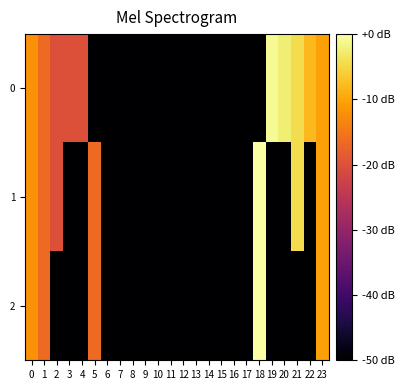

Reading left to right, list all the values displayed in this chart.

0: 0=-12.0	1=-16.5	2=-20.0	3=-20.0	4=-20.0	5=-162.3	6=-162.3	7=-162.3	8=-162.3	9=-162.3	10=-162.3	11=-162.3	12=-162.3	13=-162.3	14=-162.3	15=-162.3	16=-162.3	17=-162.3	18=-162.3	19=-0.9	20=-2.5	21=-4.4	22=-8.0	23=-10.5
1: 0=-12.0	1=-16.5	2=-20.0	3=-162.3	4=-162.3	5=-16.5	6=-162.3	7=-162.3	8=-162.3	9=-162.3	10=-162.3	11=-162.3	12=-162.3	13=-162.3	14=-162.3	15=-162.3	16=-162.3	17=-162.3	18=0.0	19=-162.3	20=-162.3	21=-4.4	22=-162.3	23=-10.5
2: 0=-12.0	1=-16.5	2=-162.3	3=-162.3	4=-162.3	5=-16.5	6=-162.3	7=-162.3	8=-162.3	9=-162.3	10=-162.3	11=-162.3	12=-162.3	13=-162.3	14=-162.3	15=-162.3	16=-162.3	17=-162.3	18=0.0	19=-162.3	20=-162.3	21=-162.3	22=-162.3	23=-10.5